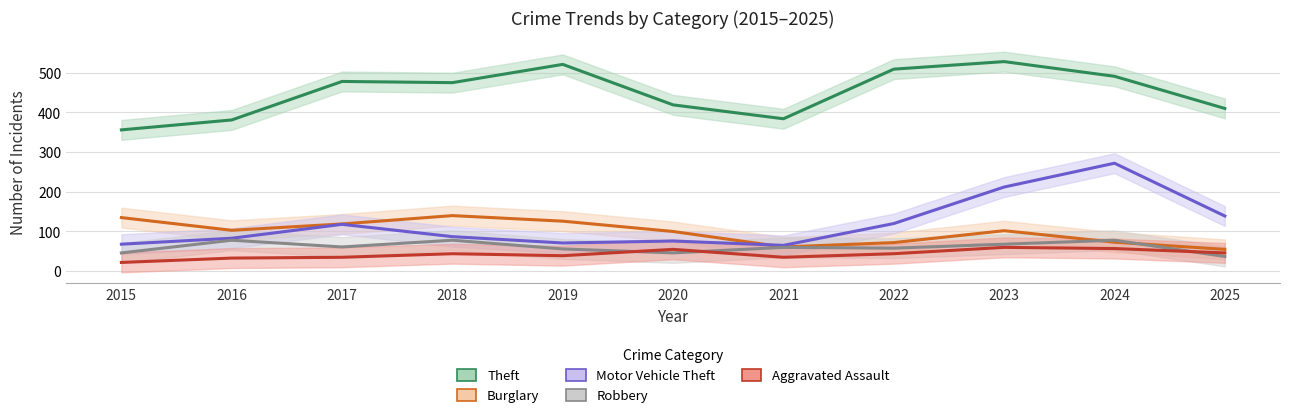

Does the chart have visible grid lines?

Yes